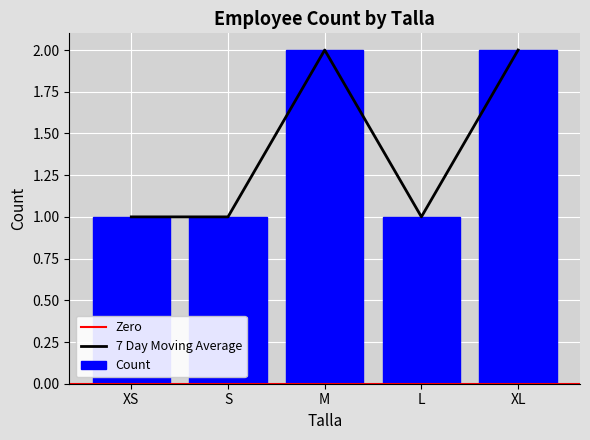

The 7 Day Moving Average series shows 2 at L. True or false?

False